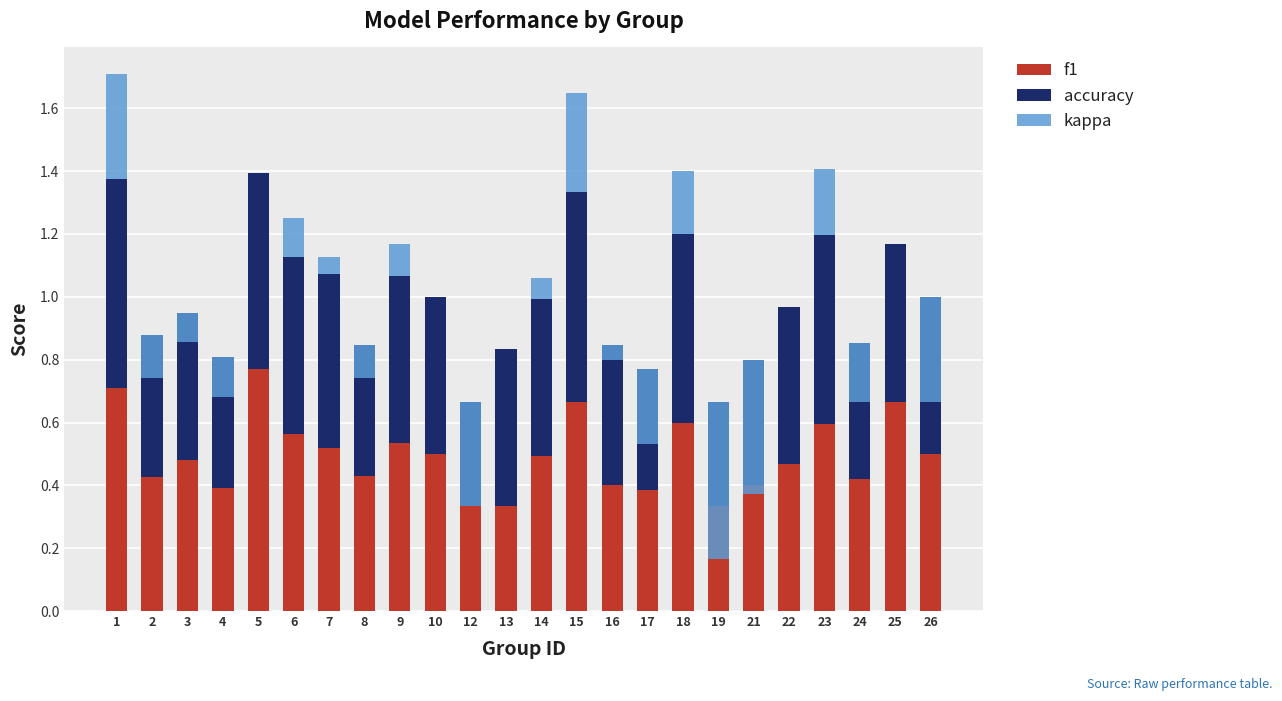

Between 2 and 25, which series saw the biggest shift?

f1